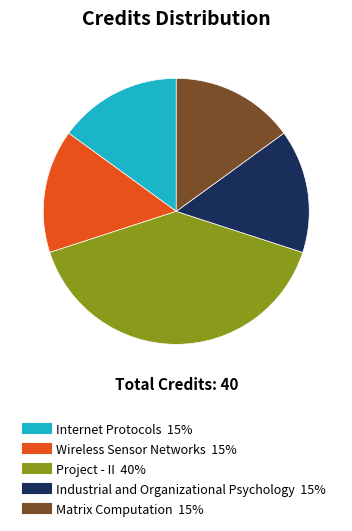

Is Industrial and Organizational Psychology the majority of the pie?

No